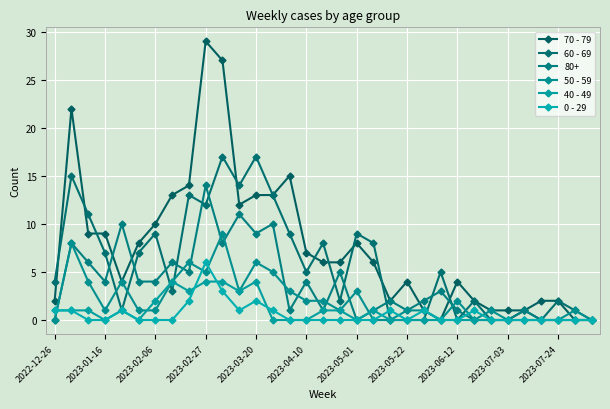

What is the average value of the 60 - 69 series?

6